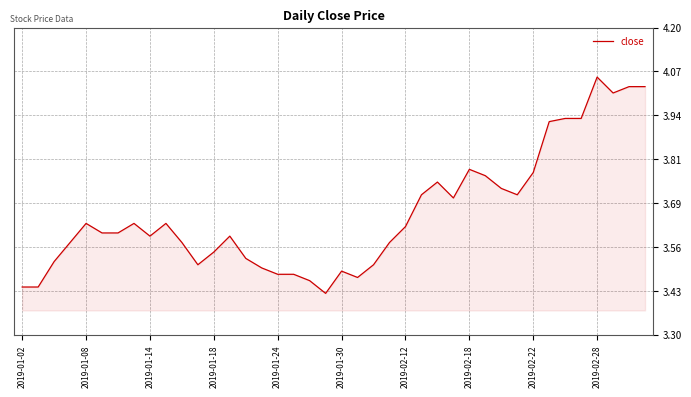

What is the difference between the maximum and minimum values?

0.6